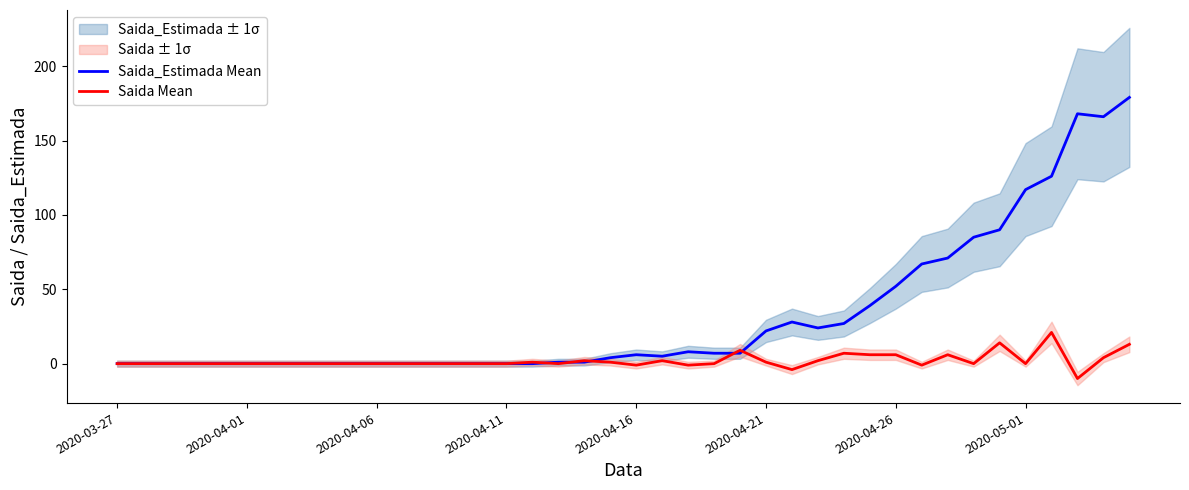

The value of Saida Mean at 2020-05-01 is 0. True or false?

True